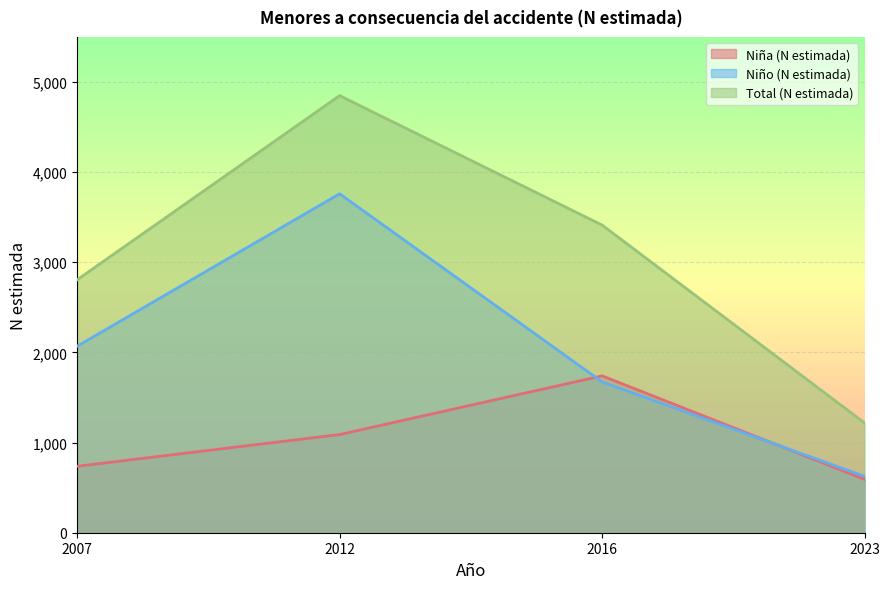

Which series has the largest total across all categories?

Total (N estimada)